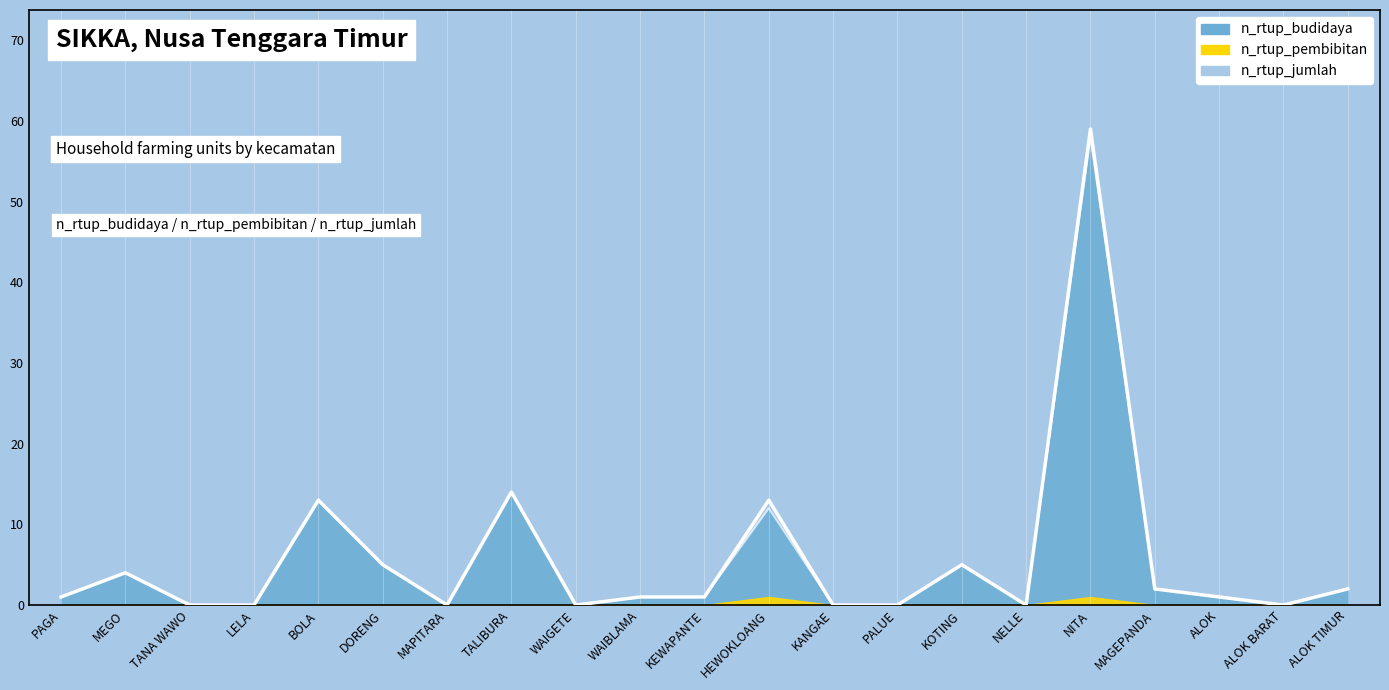

Is it true that n_rtup_budidaya equals -38 at ALOK BARAT?

False